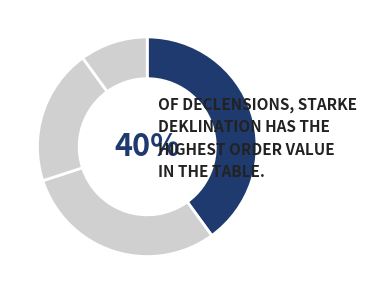

Count the number of slices in the pie.

4